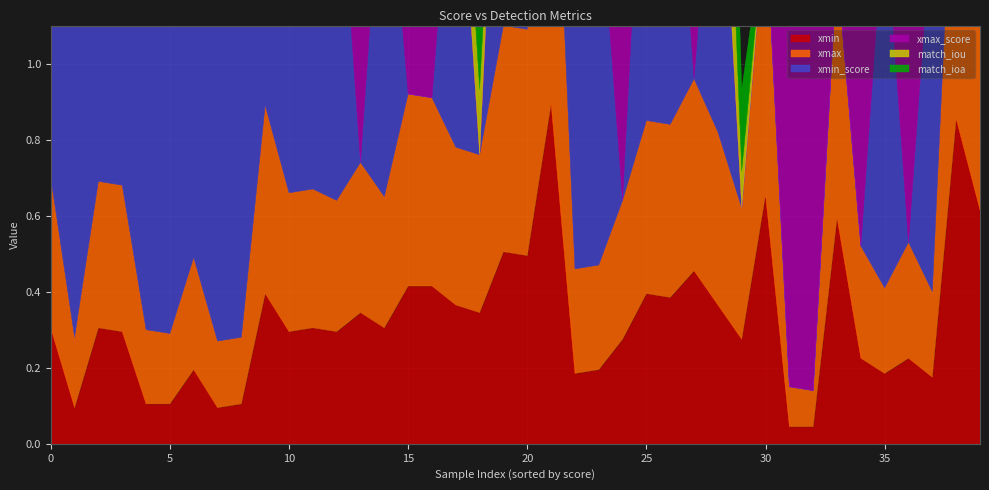

What is the difference between the maximum and minimum values in the xmin_score series?

1.0